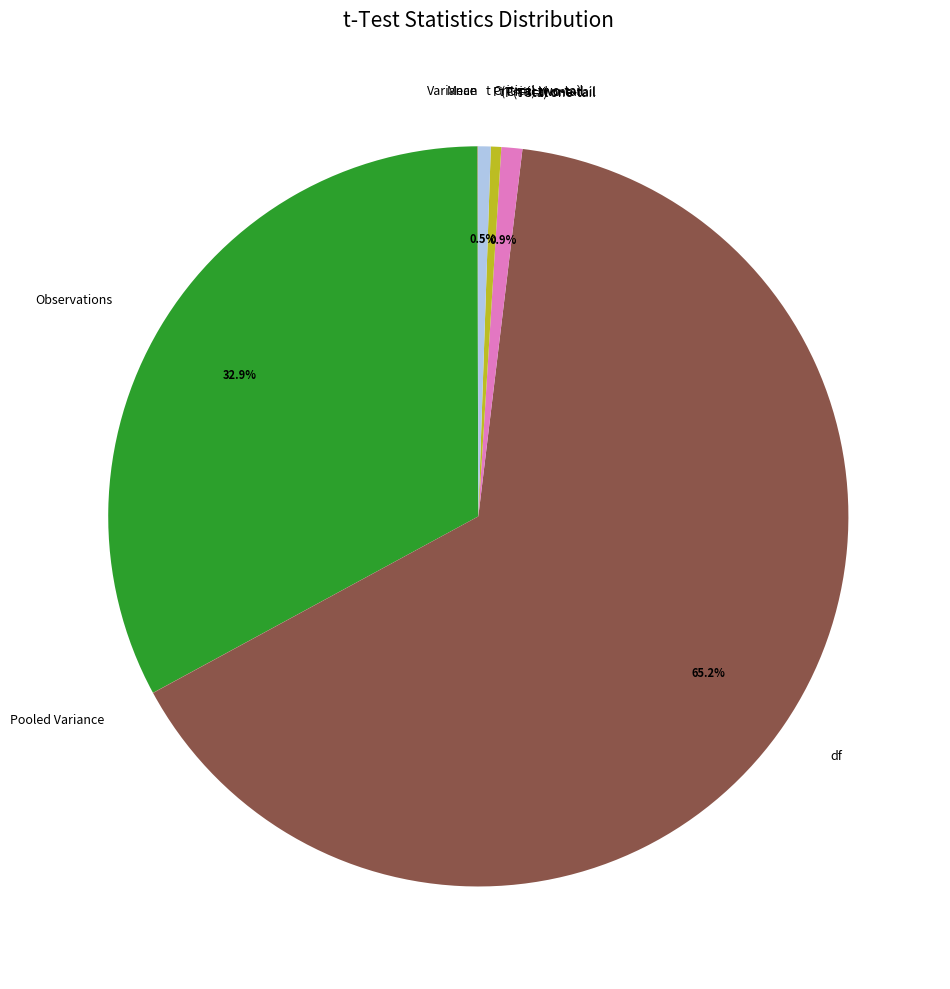

Combined, what portion of the pie is df and t Stat?

66.1%